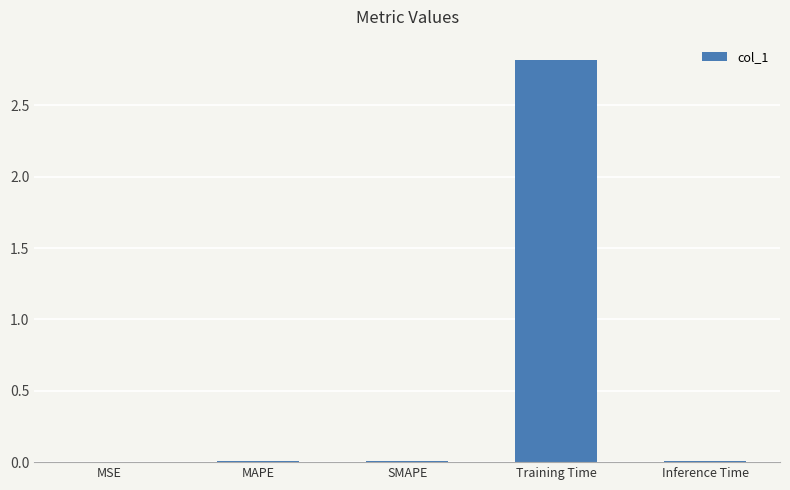

Between Training Time and Inference Time, which is larger?

Training Time